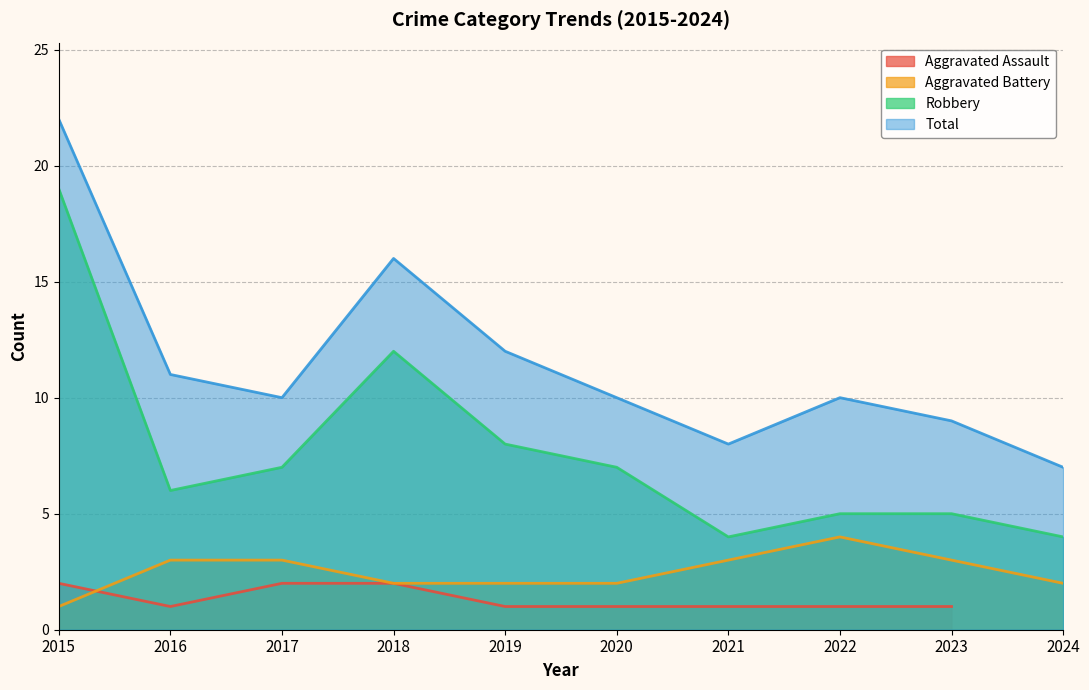

What is the value of the Aggravated Battery point at the 4th from the left?

2